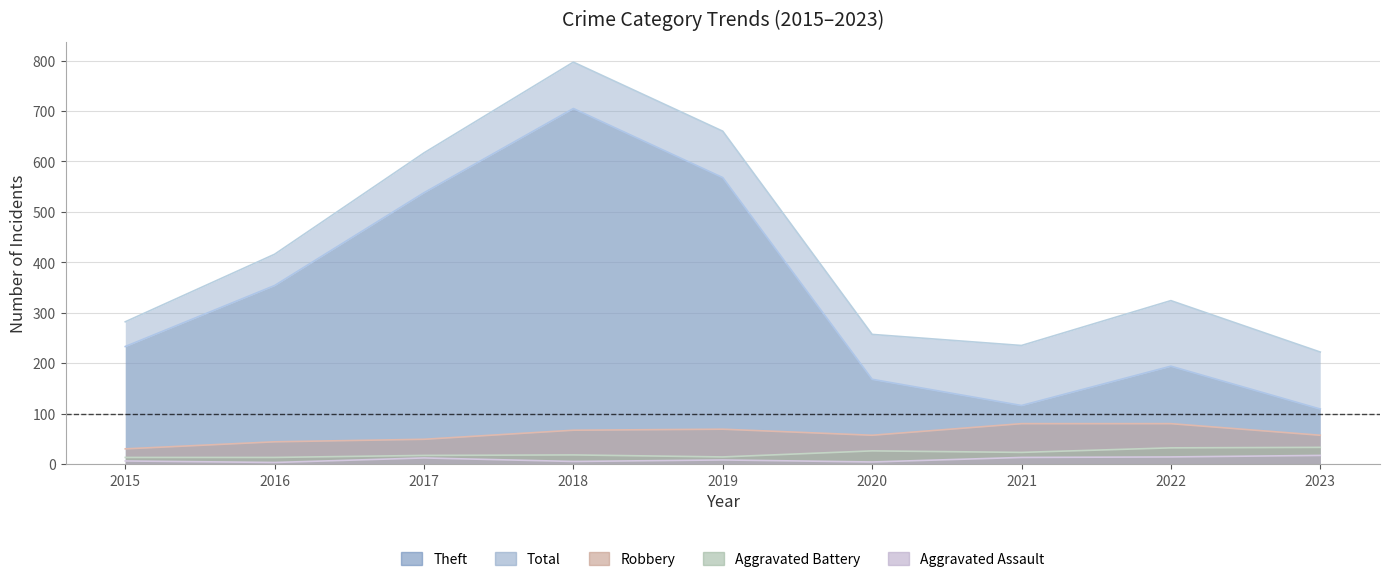

What is the sum of the Robbery values at 2019 and 2021?

149